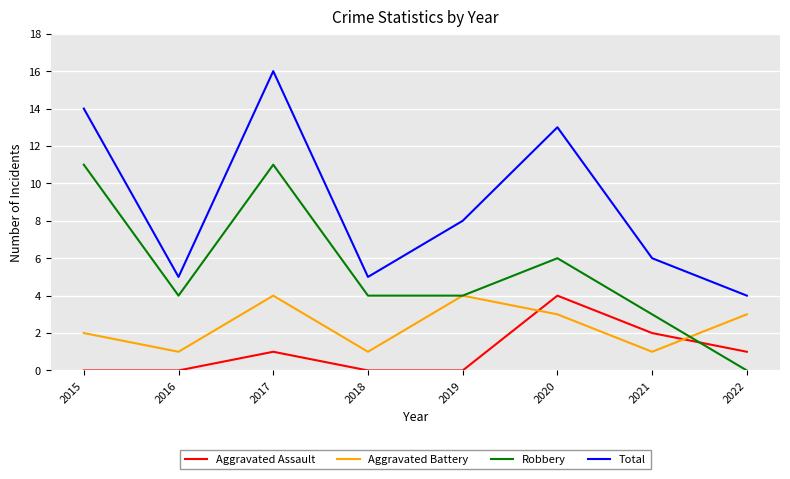

What is the greatest value displayed?

16